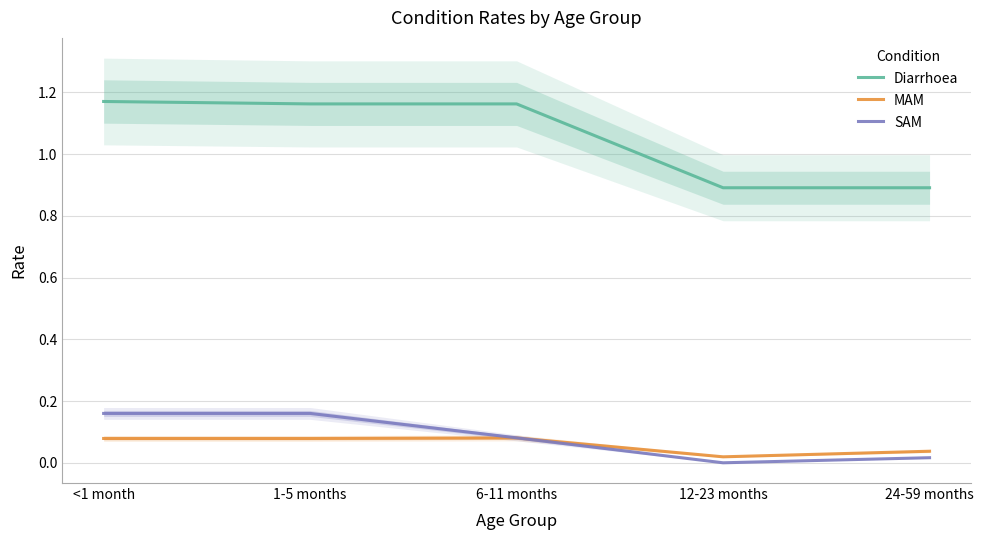

True or false: MAM and Diarrhoea intersect in this chart.

False